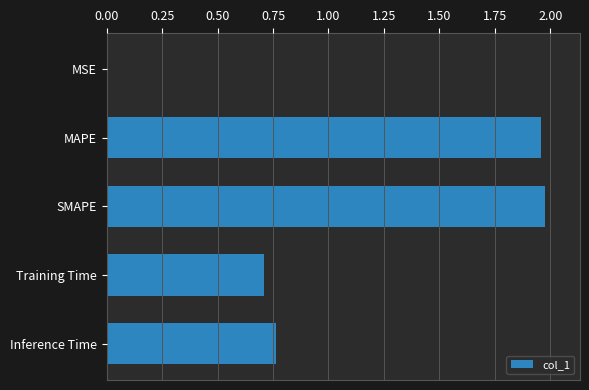

Is it true that the value at SMAPE is 0.8?

False